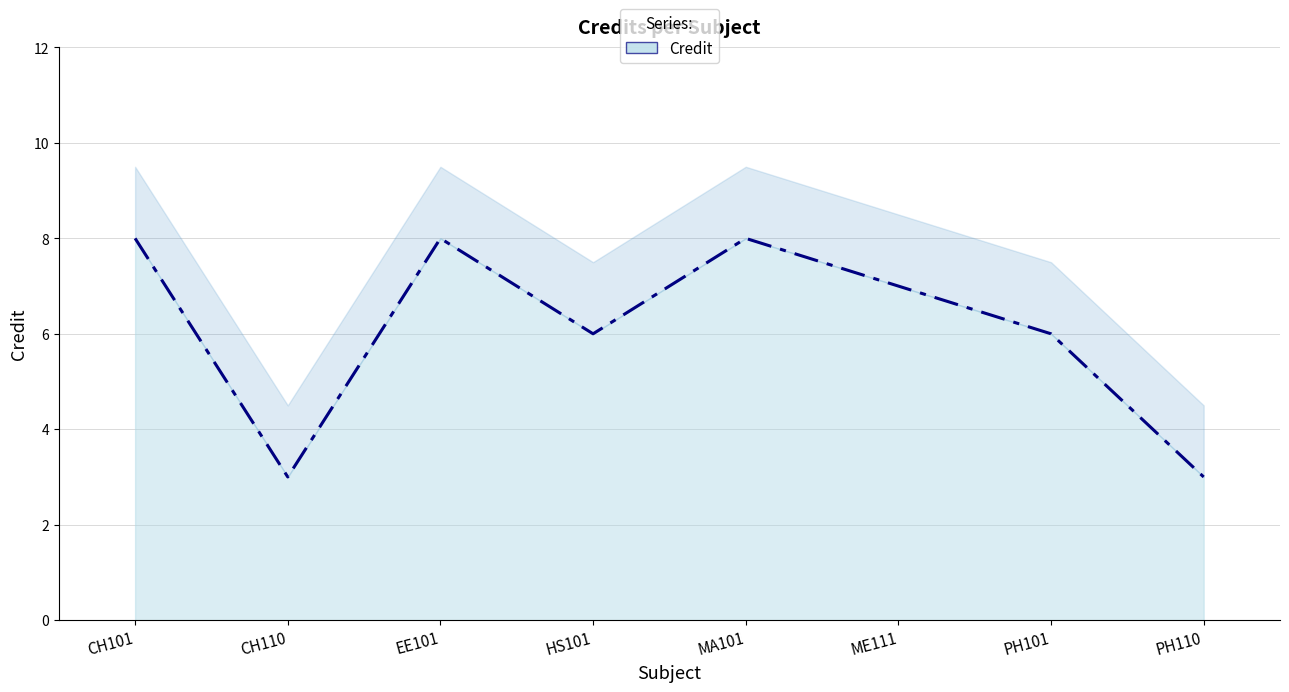

Reading right to left, transcribe all the data shown in this chart.

PH110=3	PH101=6	ME111=7	MA101=8	HS101=6	EE101=8	CH110=3	CH101=8